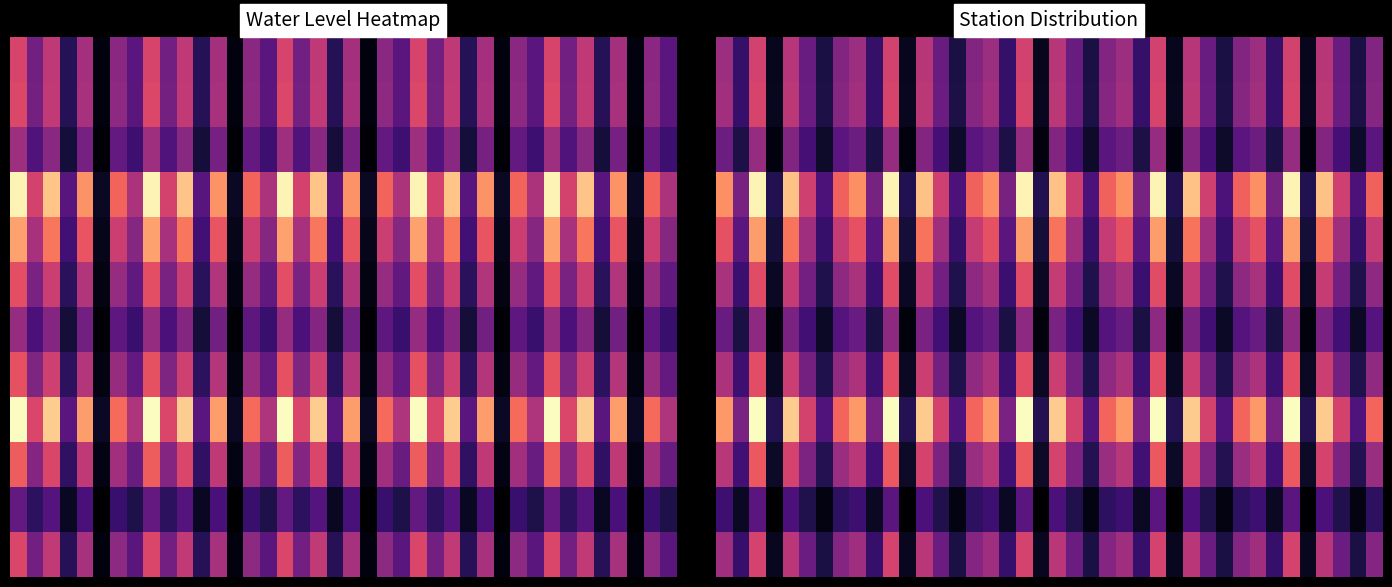

At how many categories does at least one series exceed 6?

15